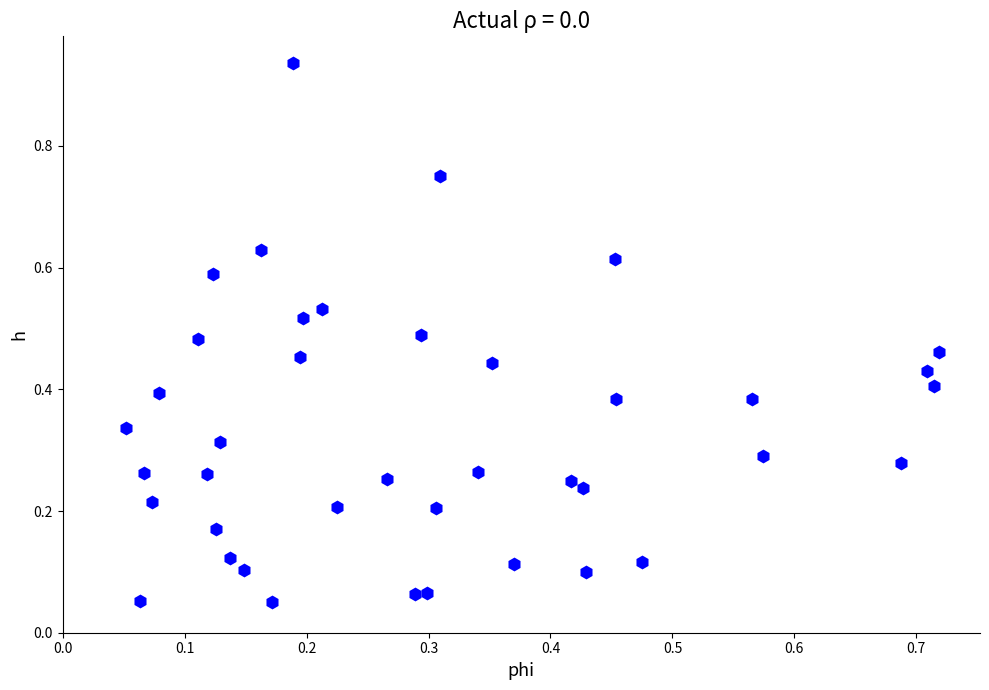

Count the number of points in this scatter plot.

40